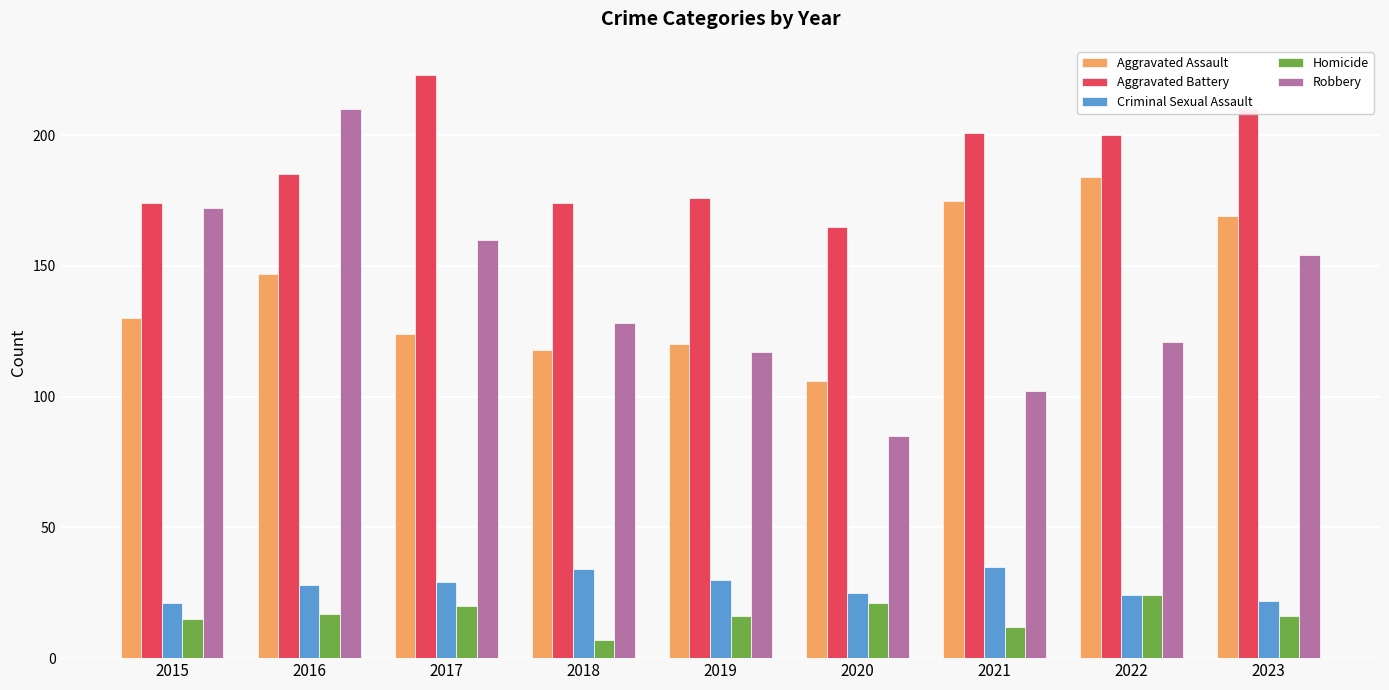

Between 2019 and 2021, which series saw the biggest shift?

Aggravated Assault